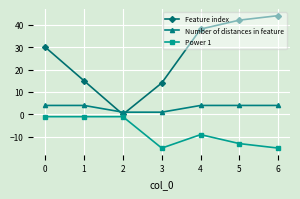

What is the maximum value shown in the chart?

44